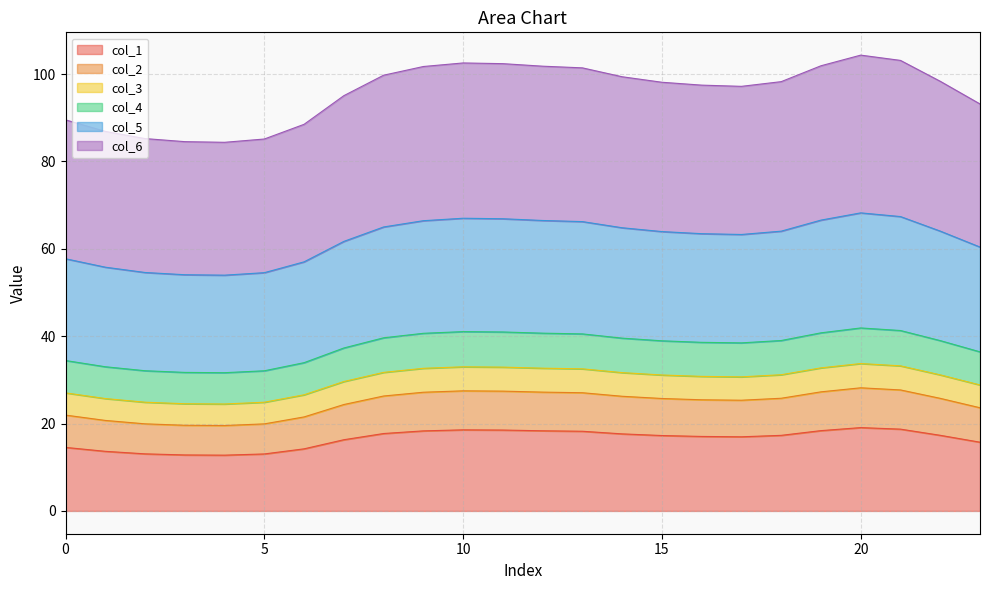

True or false: col_3 and col_6 intersect in this chart.

False